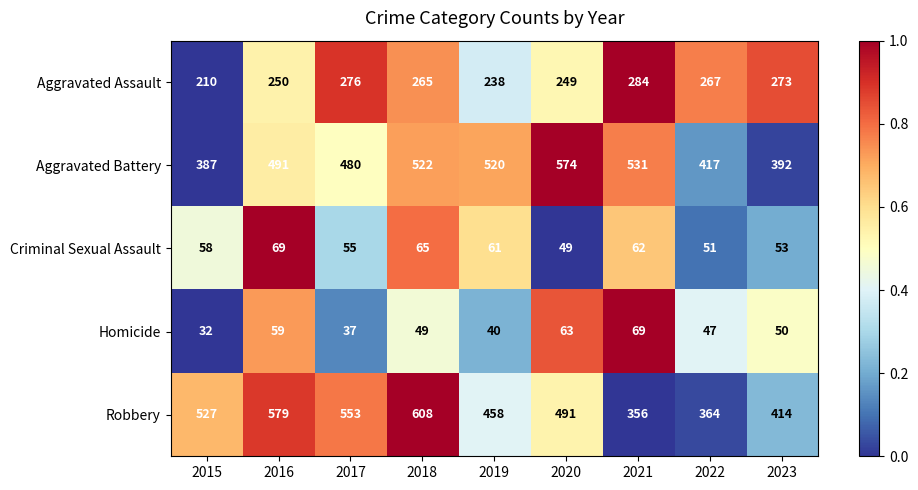

The value of Aggravated Assault at 2019 is 238. True or false?

True